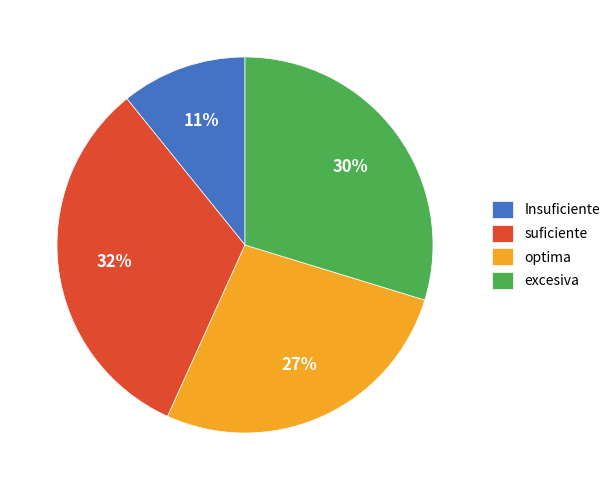

To the nearest percent, what is the combined percentage of Insuficiente and excesiva?

41%